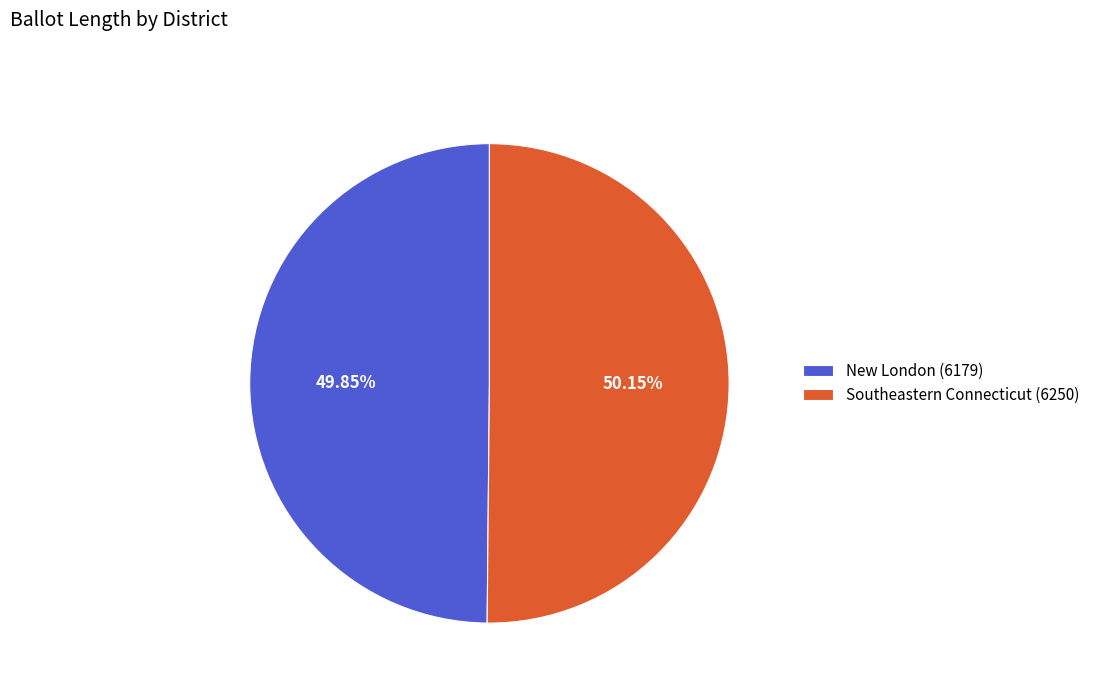

Does any single category account for the majority?

Yes